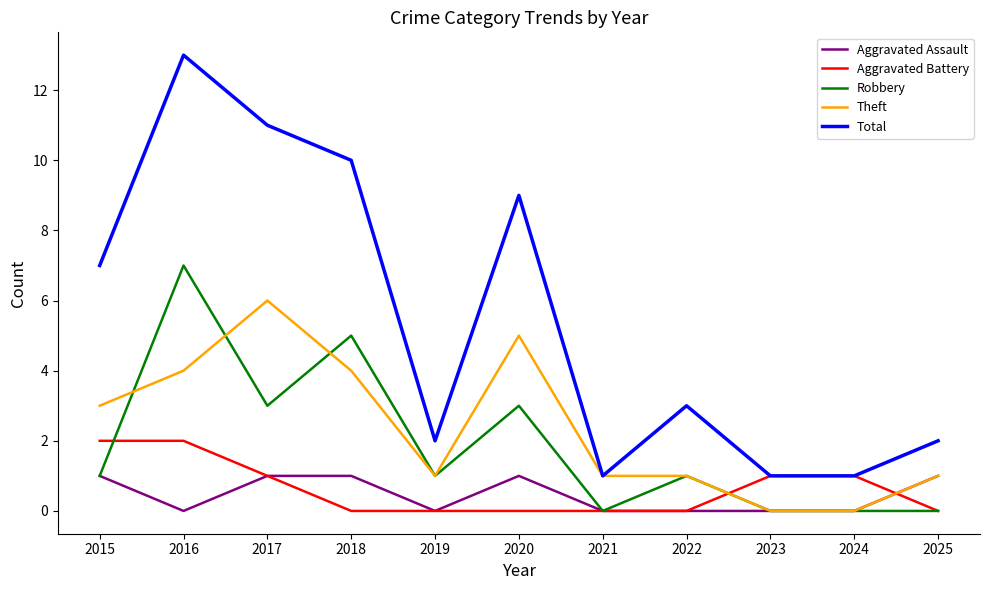

Reading left to right, extract all data points from this chart.

Aggravated Assault: 2015=1	2016=0	2017=1	2018=1	2019=0	2020=1	2021=0	2022=0	2023=0	2024=0	2025=1
Aggravated Battery: 2015=2	2016=2	2017=1	2018=0	2019=0	2020=0	2021=0	2022=0	2023=1	2024=1	2025=0
Robbery: 2015=1	2016=7	2017=3	2018=5	2019=1	2020=3	2021=0	2022=1	2023=0	2024=0	2025=0
Theft: 2015=3	2016=4	2017=6	2018=4	2019=1	2020=5	2021=1	2022=1	2023=0	2024=0	2025=1
Total: 2015=7	2016=13	2017=11	2018=10	2019=2	2020=9	2021=1	2022=3	2023=1	2024=1	2025=2